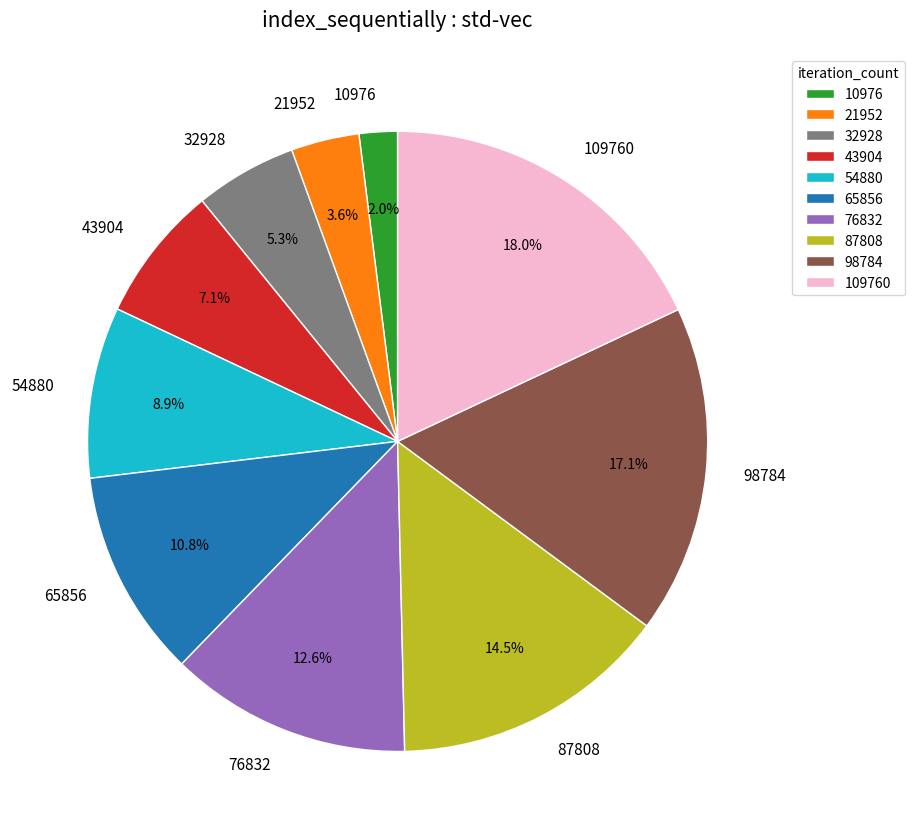

Which has a higher value, 87808 or 32928?

87808